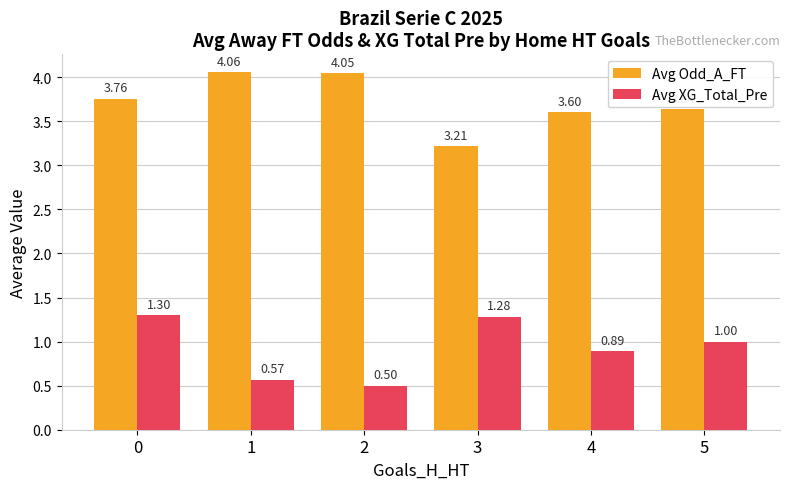

What is the sum of the Avg Odd_A_FT values at 4 and 5?

7.2